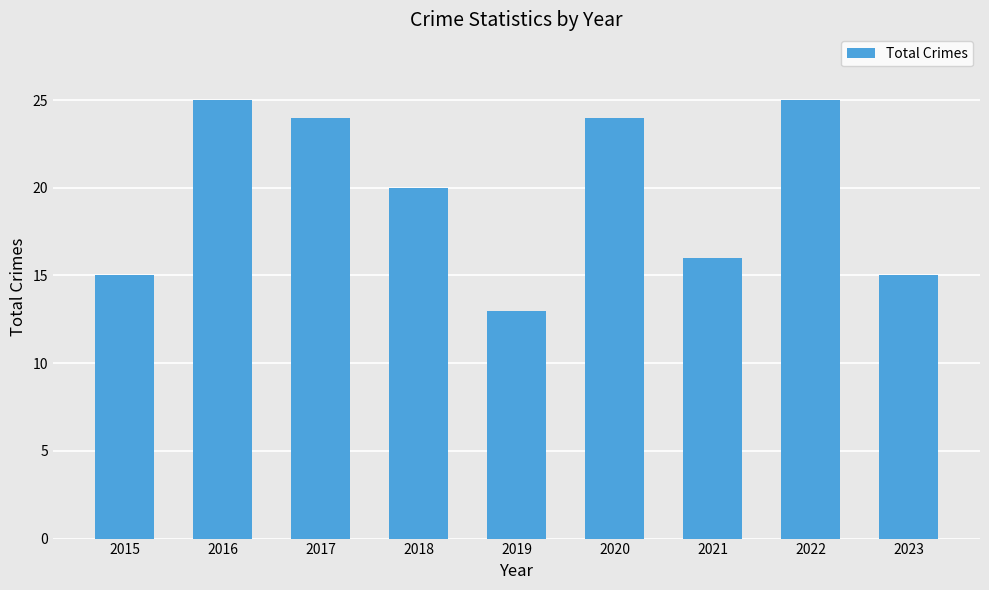

What is the value of the 5th bar from the left?

13